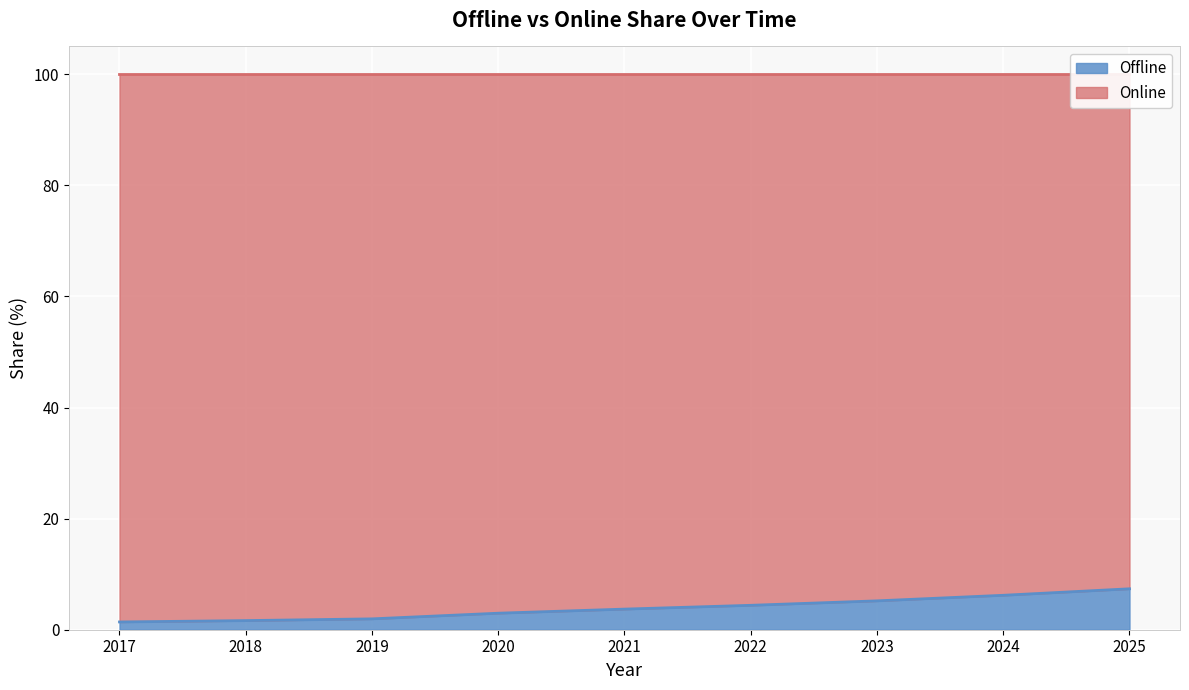

How many distinct data groups are displayed?

2